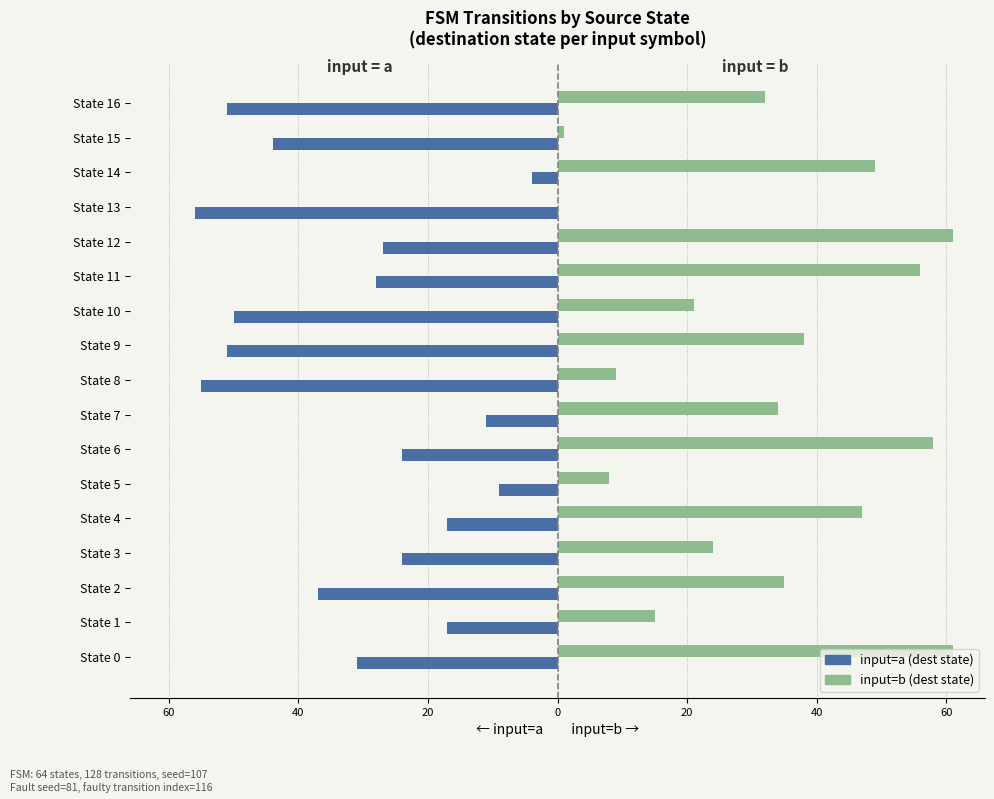

What is the value of the input=b (dest state) bar at the 13th from the left?

61